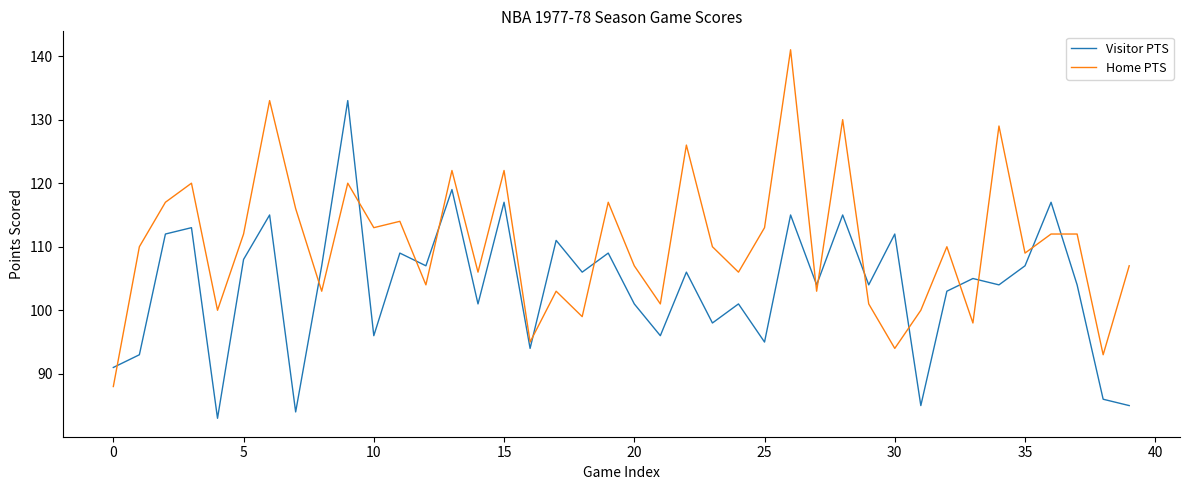

What is the difference between the maximum and minimum values in the Visitor PTS series?

50